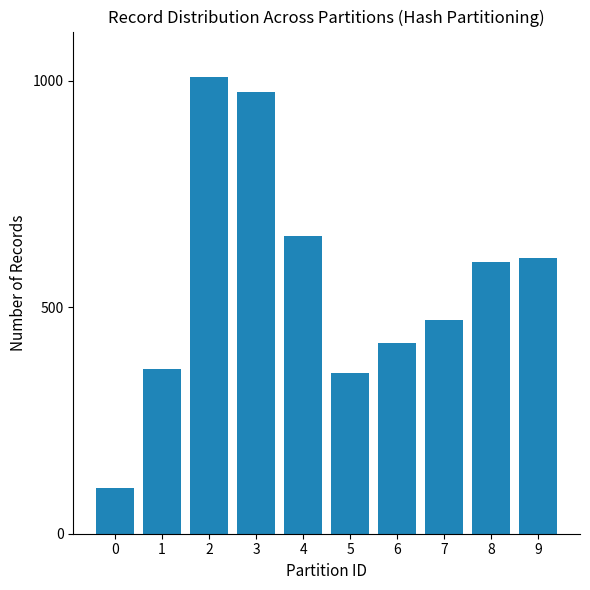

What is the difference between the values at 1 and 6?

59